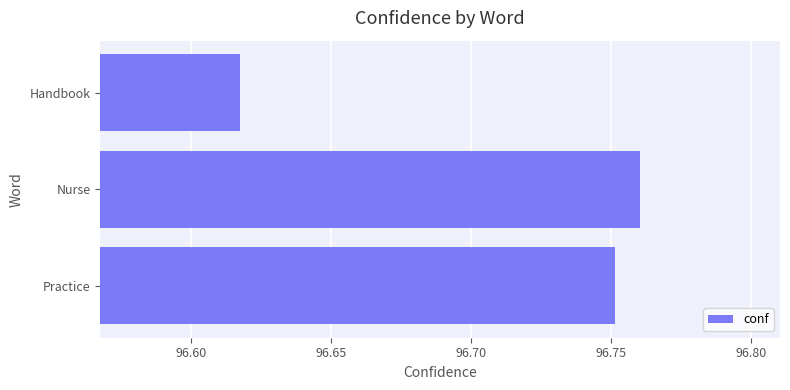

At which category does the chart reach its minimum across all series?

Handbook